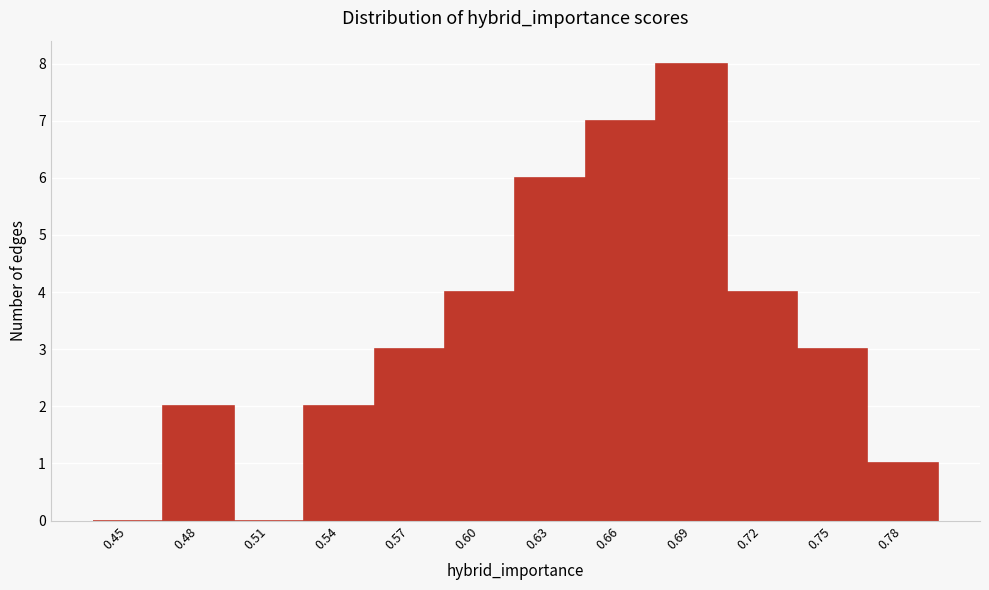

Reading left to right, what are all the values shown in this chart?

0.45=0	0.48=2	0.51=0	0.54=2	0.57=3	0.60=4	0.63=6	0.66=7	0.69=8	0.72=4	0.75=3	0.78=1